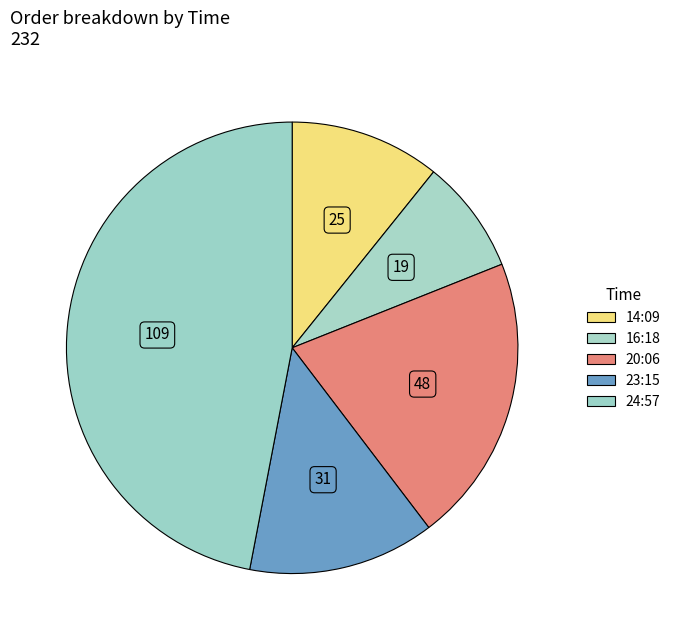

Is there any slice that represents more than half of the pie?

No